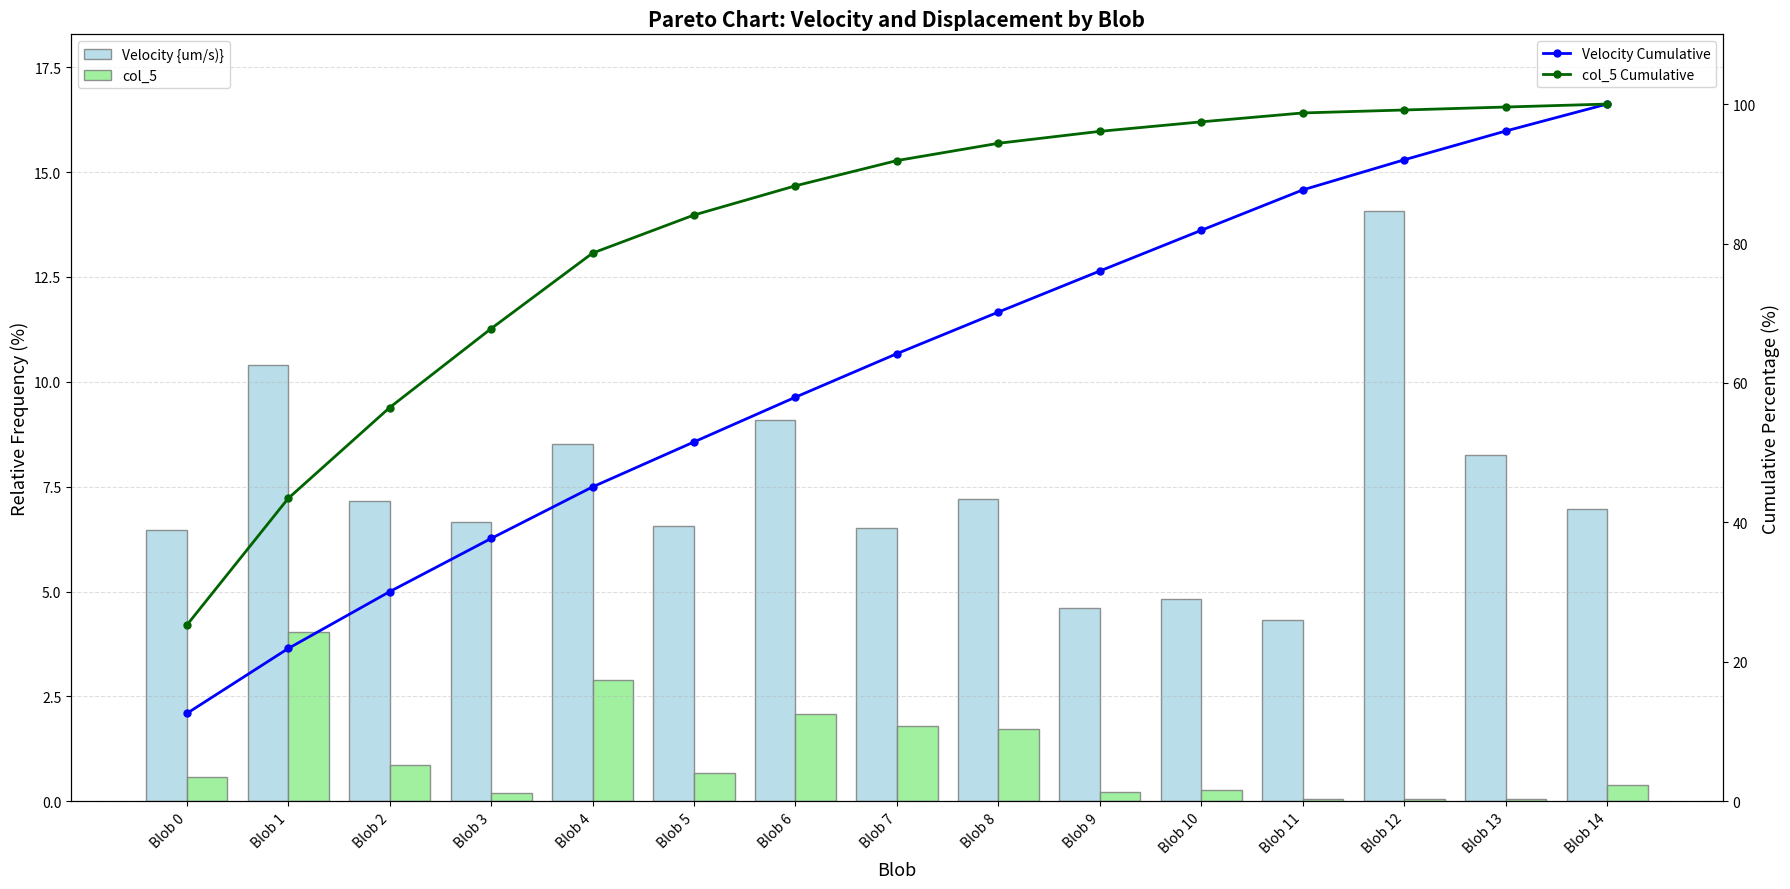

What is the average value of the Velocity Cumulative series?

61.7